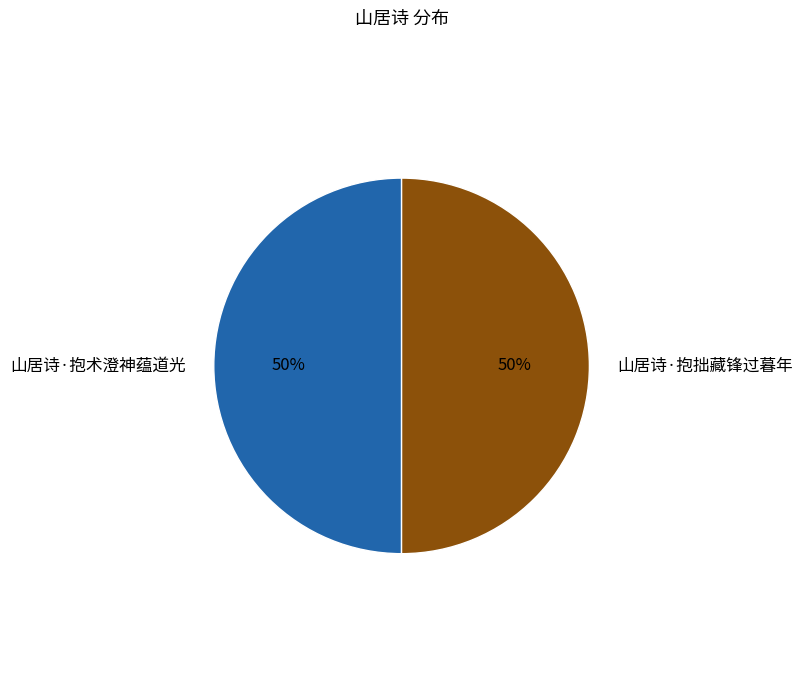

Approximately how many times larger is the value at 山居诗·抱术澄神蕴道光 compared to 山居诗·抱拙藏锋过暮年?

1.0